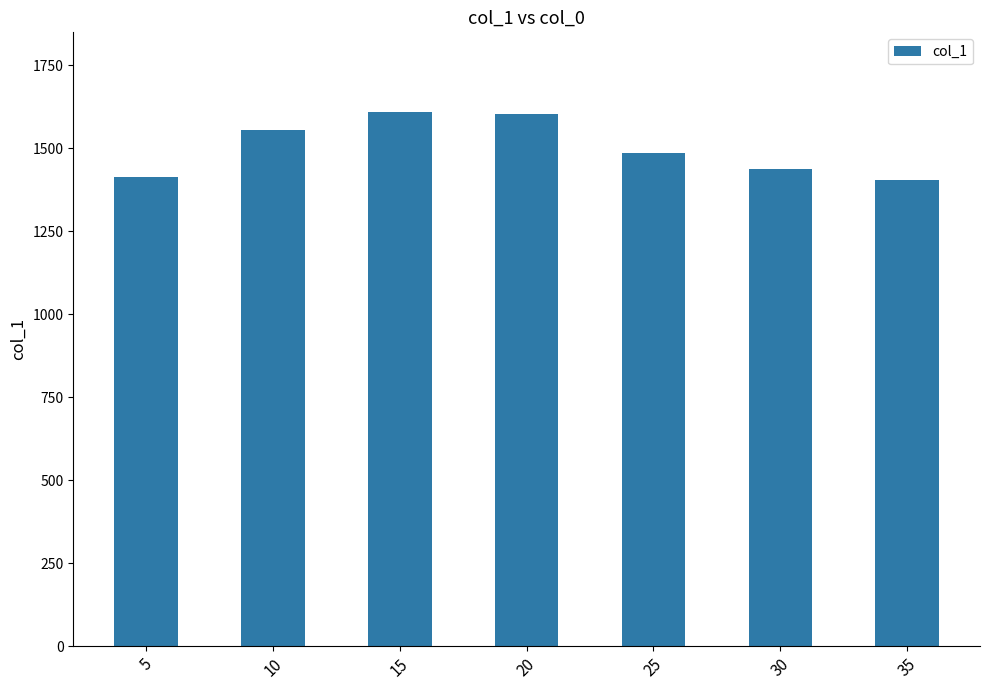

Approximately how many times larger is the value at 20 compared to 10?

1.0